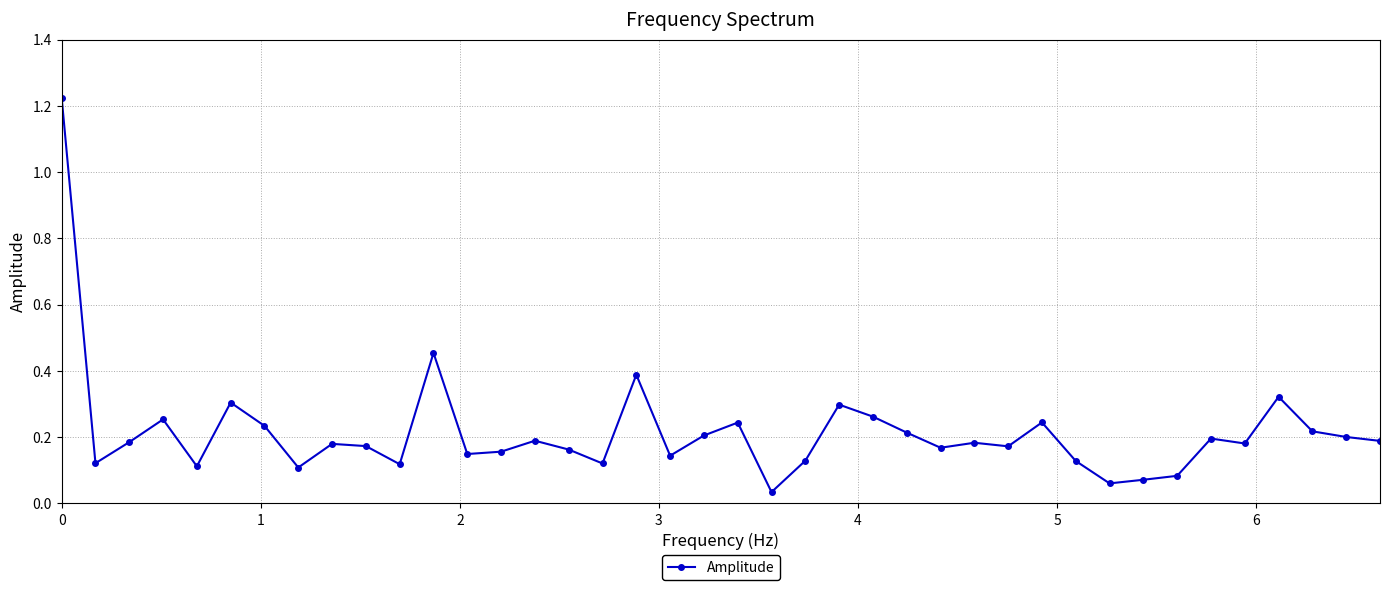

True or false: the data has more than 0 interior local peaks.

True